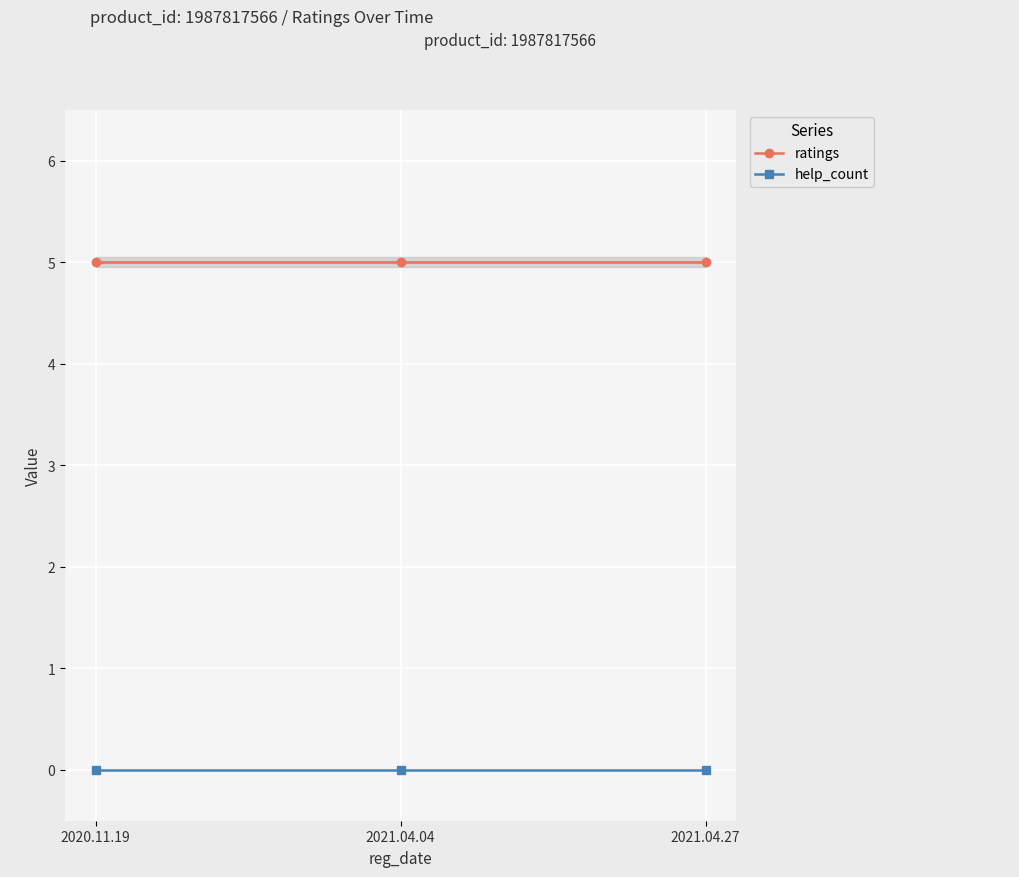

Count the number of data series in this chart.

2